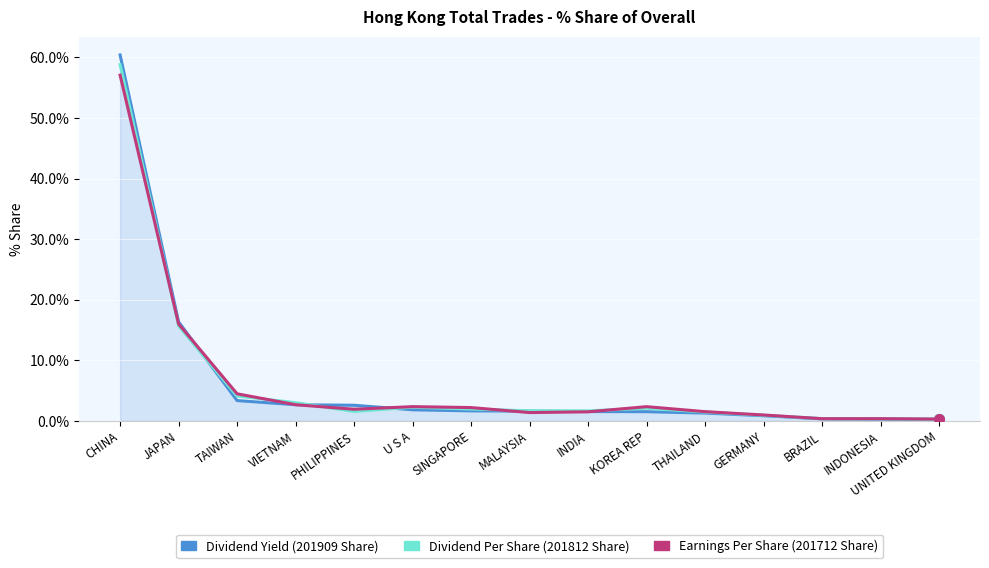

At which label is Dividend Yield (201909 Share) closest to 30?

JAPAN